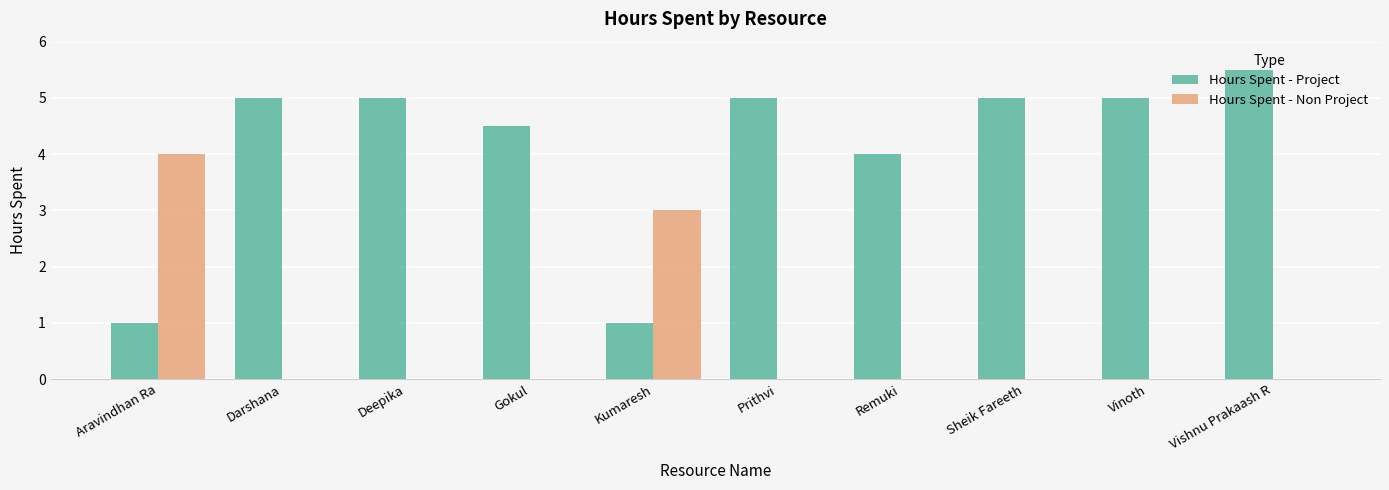

Which series changed the most between Darshana and Vishnu Prakaash R?

Hours Spent - Project